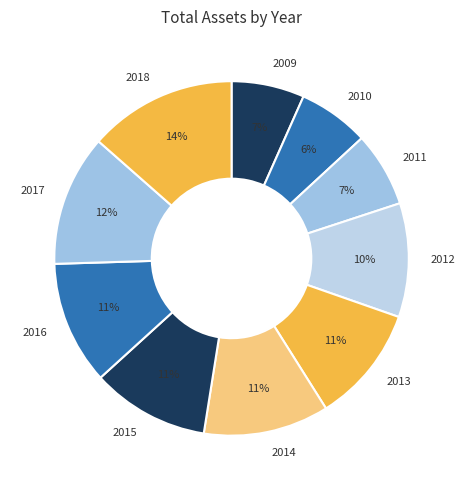

Combined, do 2010 and 2018 account for over 50%?

No